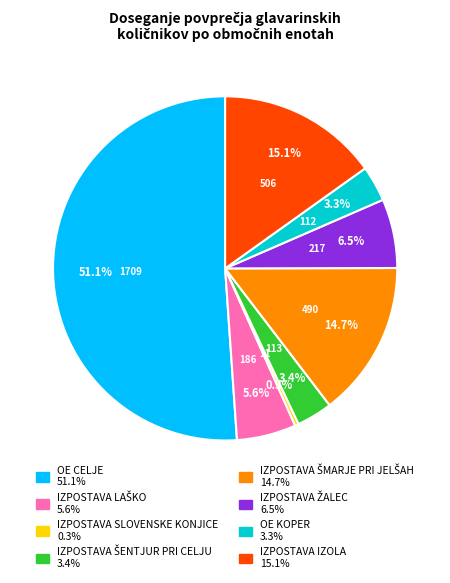

What percentage is NOT represented by IZPOSTAVA SLOVENSKE KONJICE?

99.7%